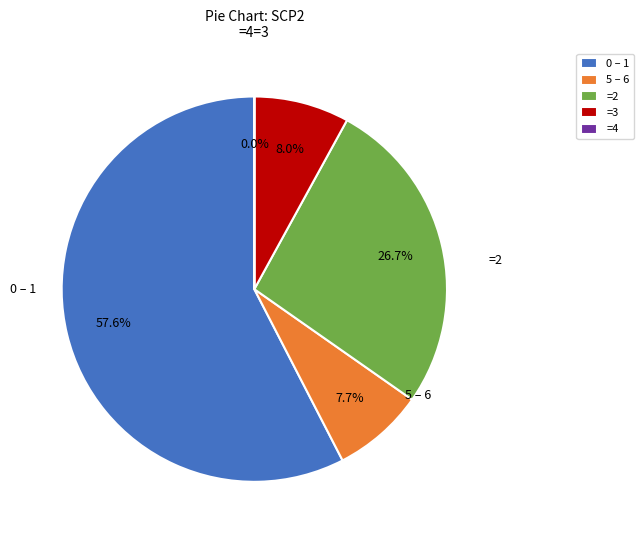

Does 5 – 6 account for over 50% of the chart?

No